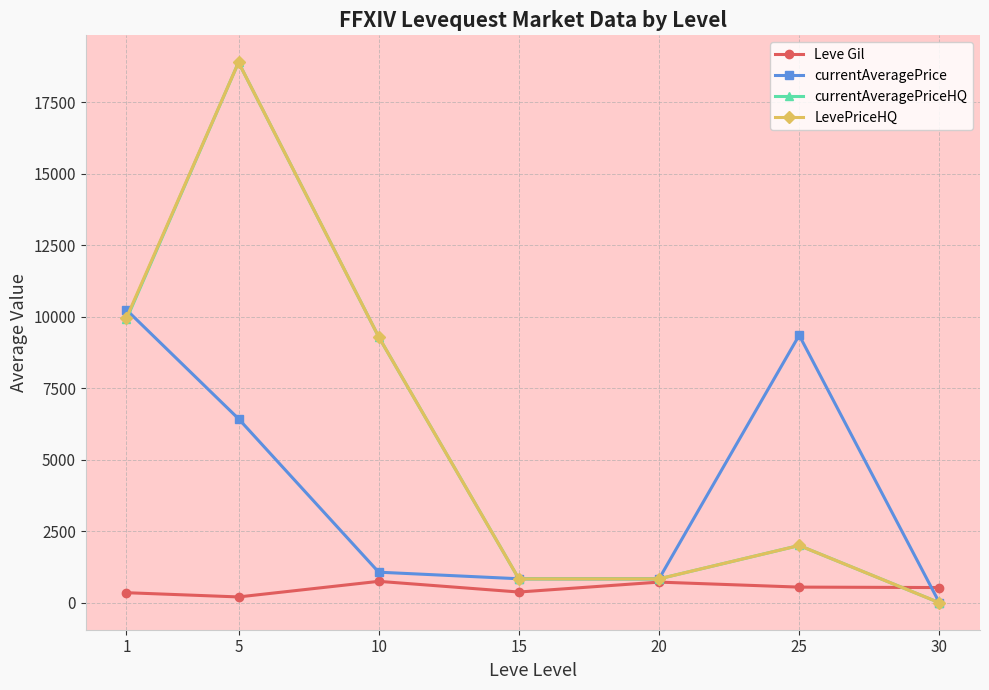

What is the sum of the Leve Gil values at 20 and 10?

1466.7